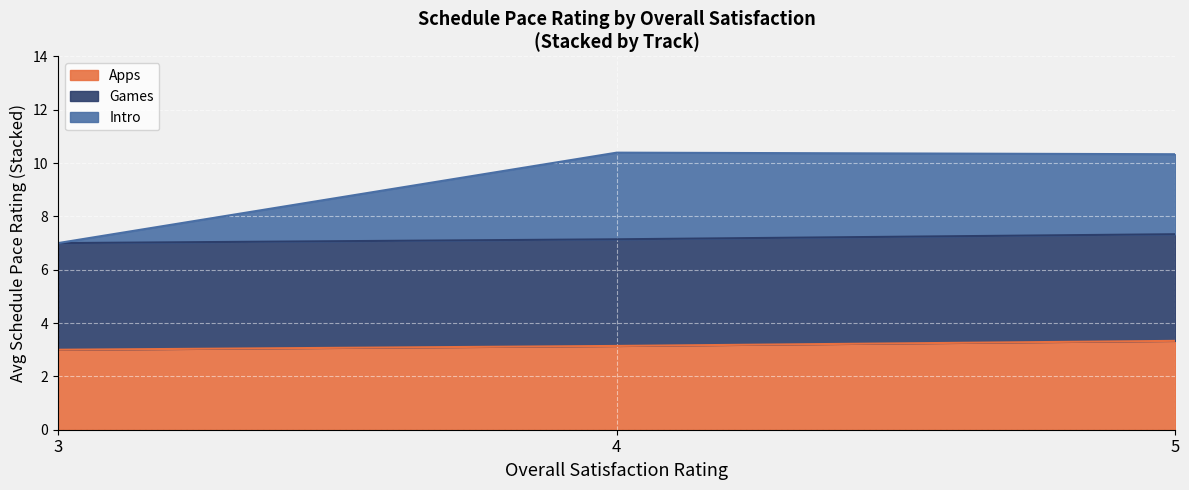

The Apps series shows 3.3 at 5. True or false?

True